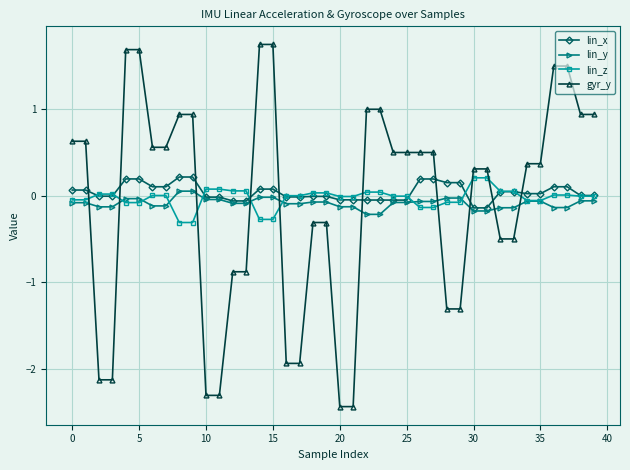

What is the minimum value shown in the chart?

-2.4